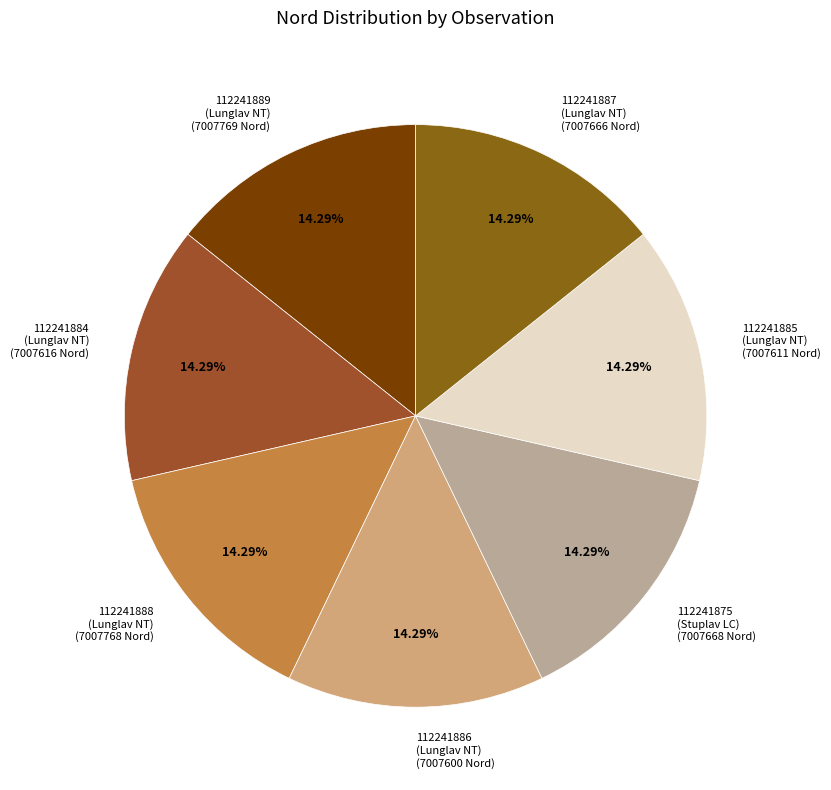

Count the number of slices in the pie.

7